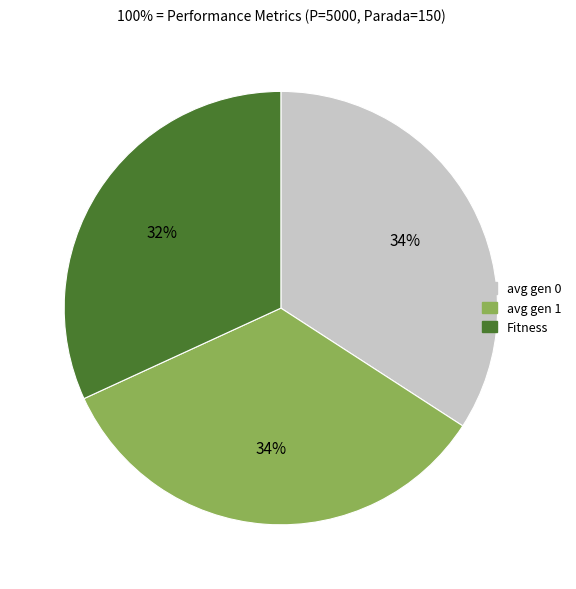

Is the sum of avg gen 0 and Fitness greater than half?

Yes